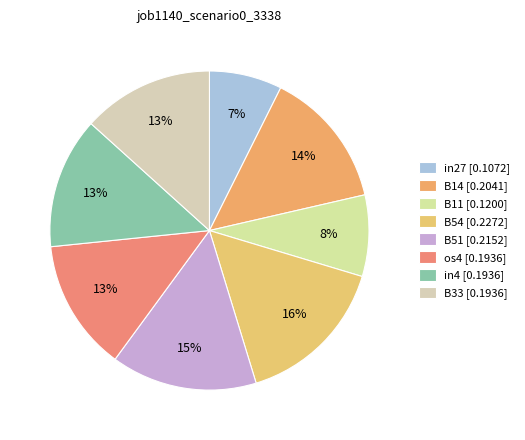

What portion of the pie excludes in4?

86.7%